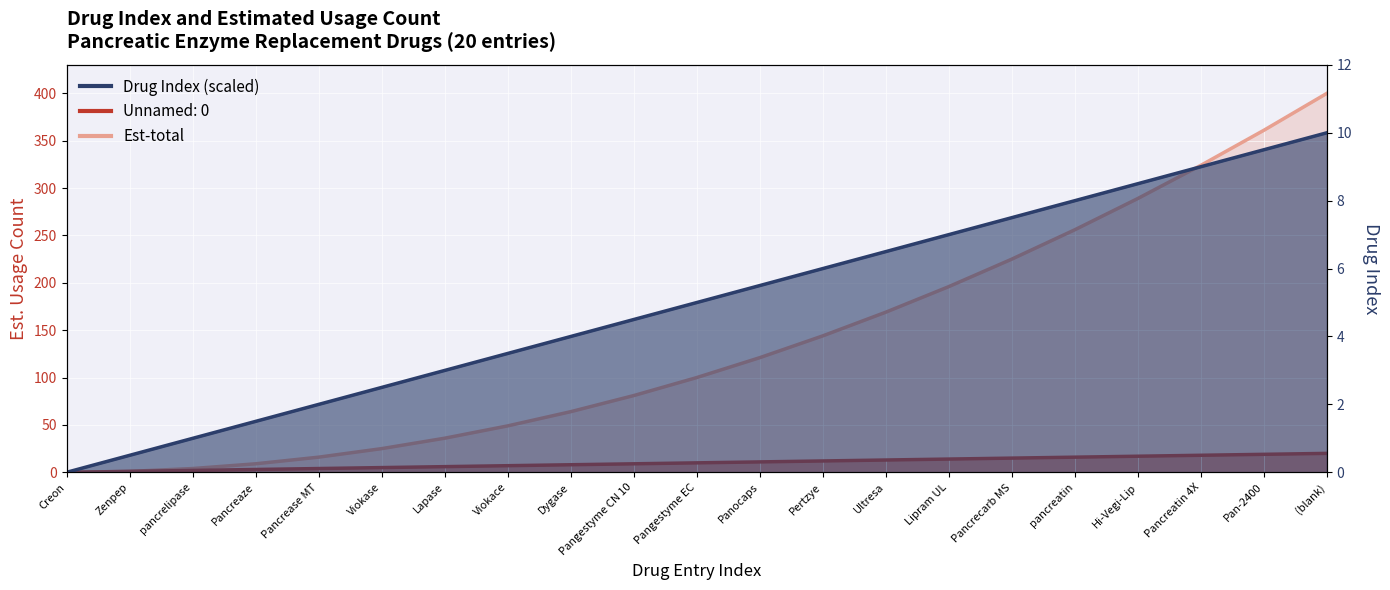

Which has a higher value, Hi-Vegi-Lip or Creon?

Hi-Vegi-Lip